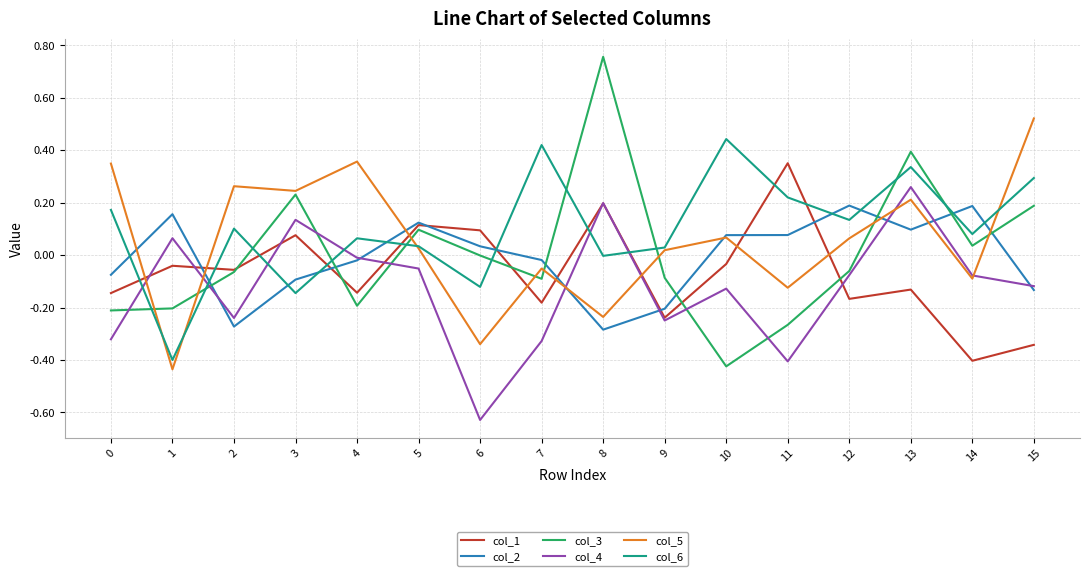

At which category is the sum across all series the highest?

13